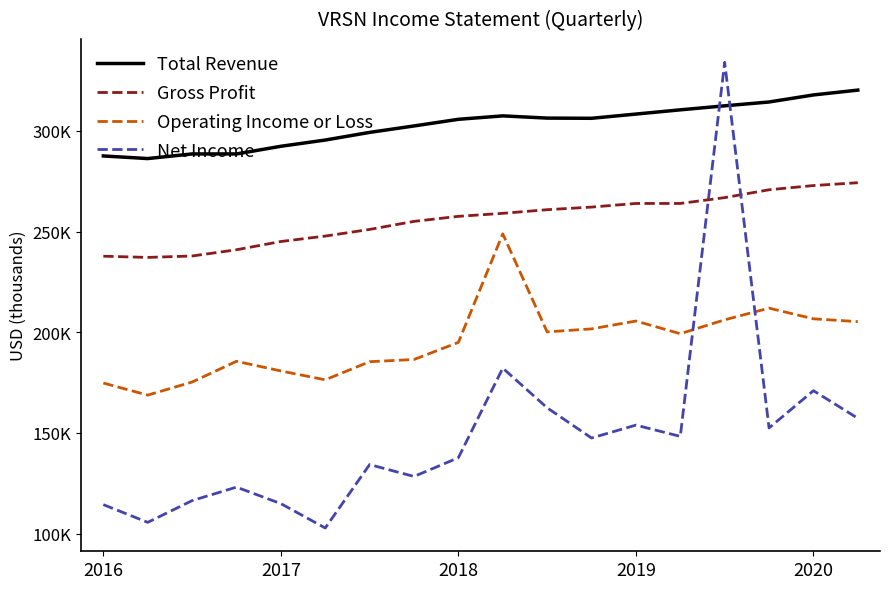

Is this an area chart (filled region under the line)?

No